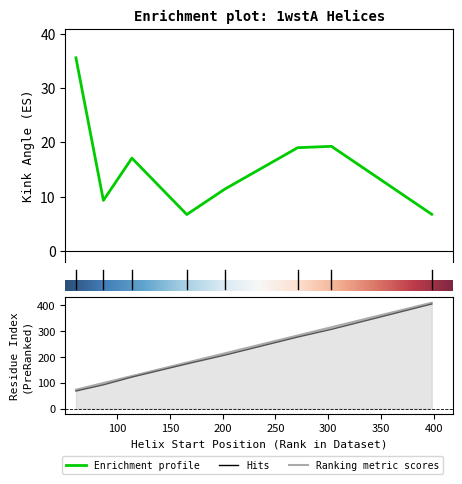

At which category does the chart reach its peak across all series?

398